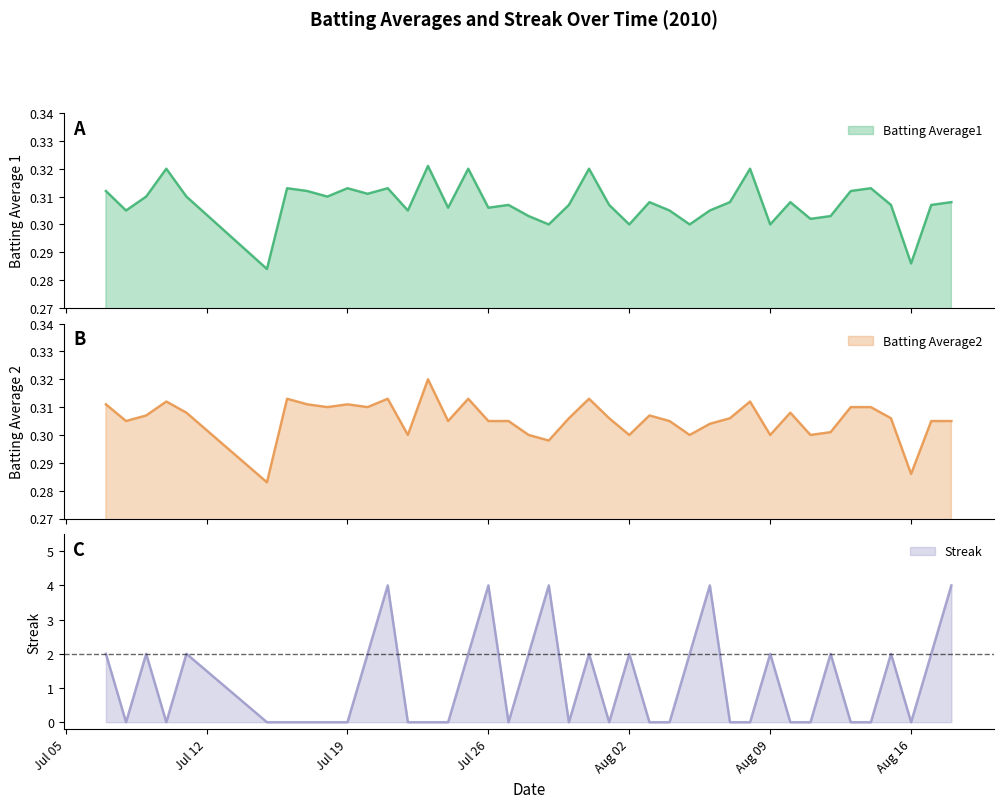

Is the value of Streak at 2010-08-10 greater than the value of Batting Average1 at 2010-07-15?

No